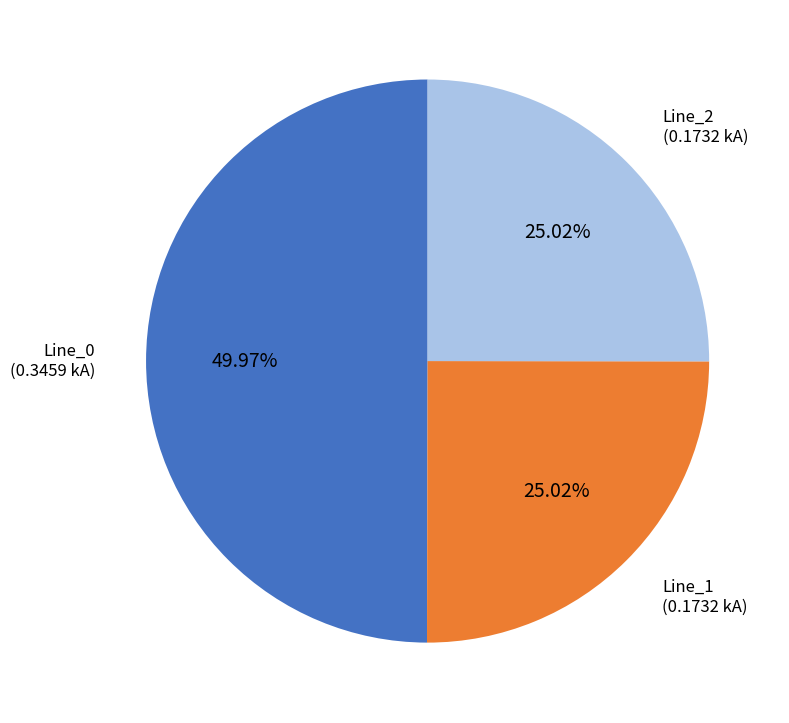

How many segments does this pie chart have?

3